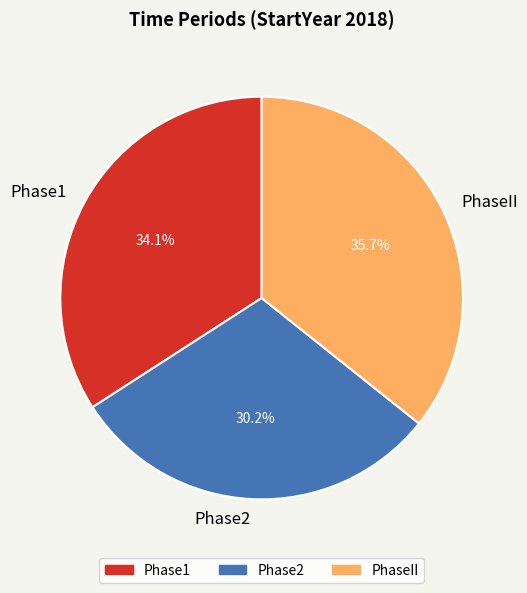

What is the total percentage of Phase2 and Phase1?

64.3%